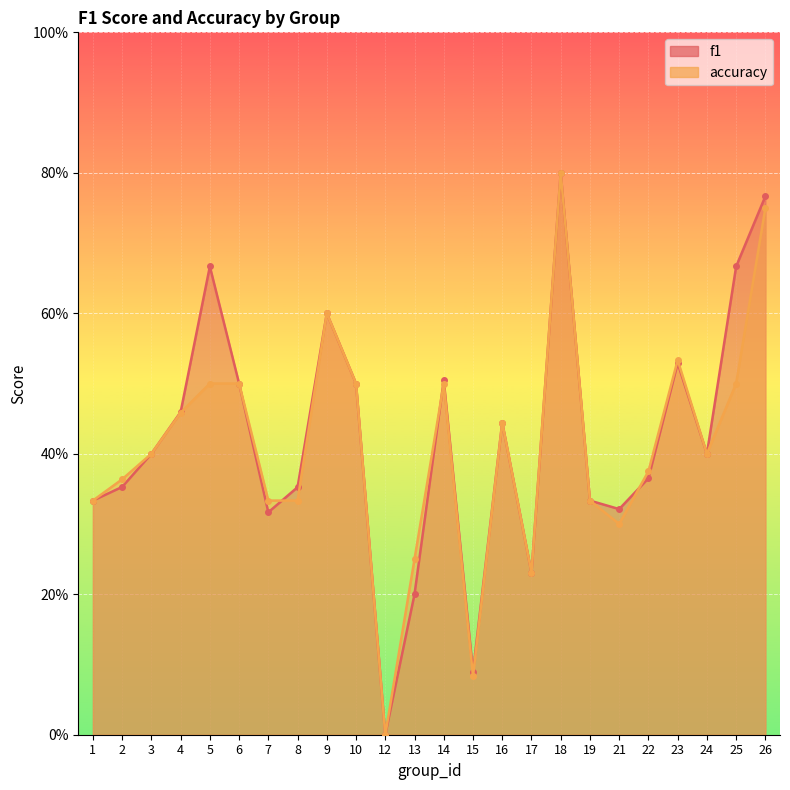

Reading left to right, what are all the values shown in this chart?

f1: 1=0.3	2=0.4	3=0.4	4=0.5	5=0.7	6=0.5	7=0.3	8=0.4	9=0.6	10=0.5	12=0.0	13=0.2	14=0.5	15=0.1	16=0.4	17=0.2	18=0.8	19=0.3	21=0.3	22=0.4	23=0.5	24=0.4	25=0.7	26=0.8
accuracy: 1=0.3	2=0.4	3=0.4	4=0.5	5=0.5	6=0.5	7=0.3	8=0.3	9=0.6	10=0.5	12=0.0	13=0.2	14=0.5	15=0.1	16=0.4	17=0.2	18=0.8	19=0.3	21=0.3	22=0.4	23=0.5	24=0.4	25=0.5	26=0.8